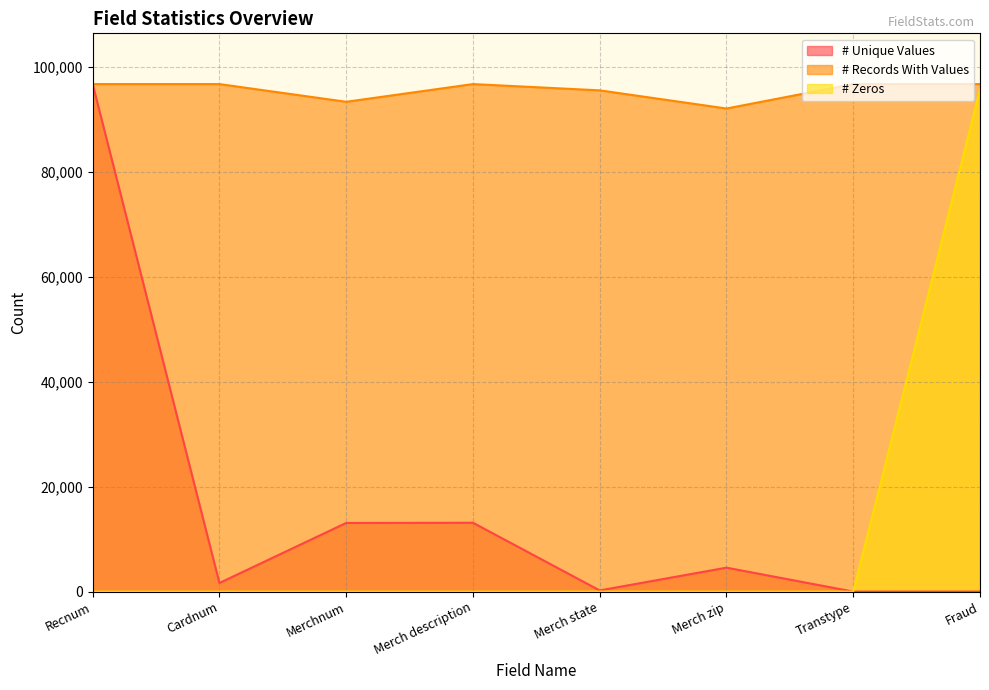

True or false: # Unique Values has more than 1 points higher than both neighbors.

True